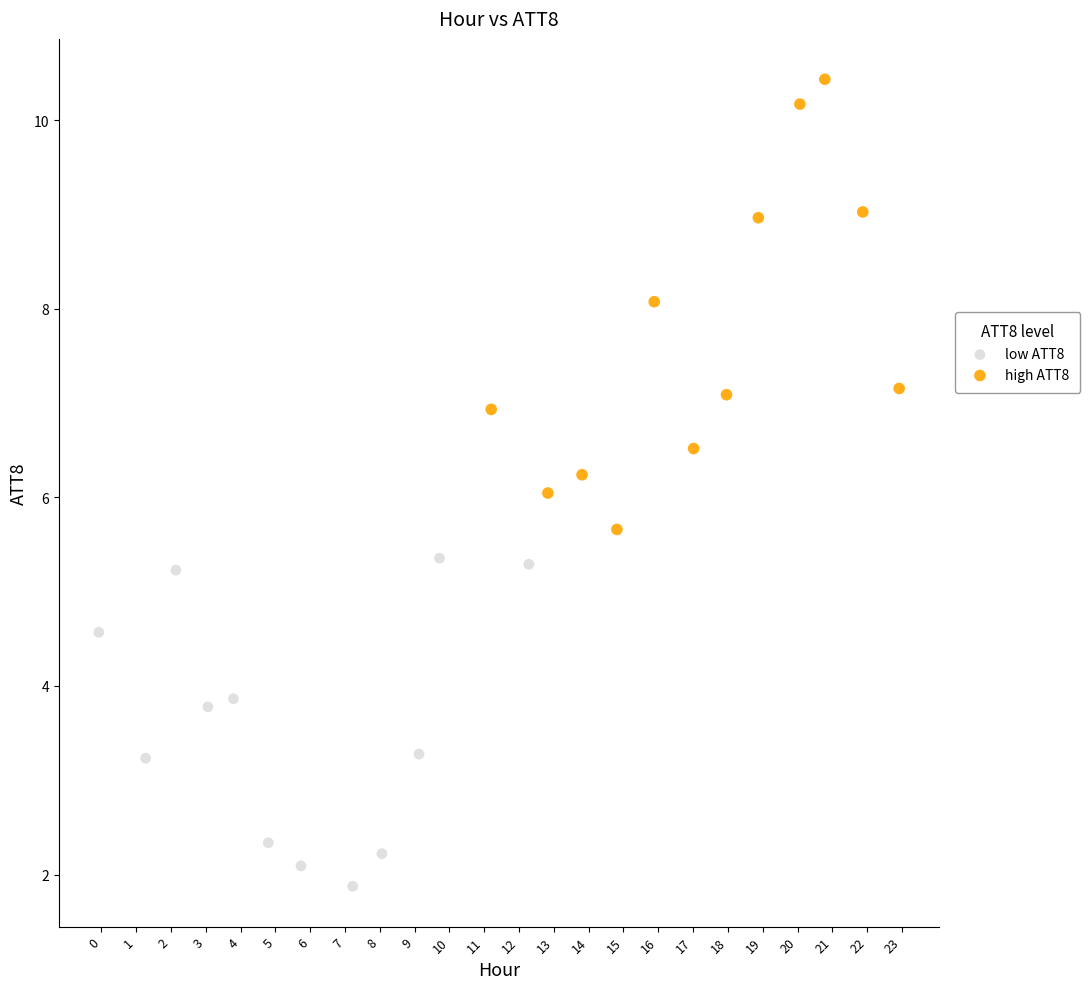

Which series has the largest Y range (max minus min)?

high ATT8